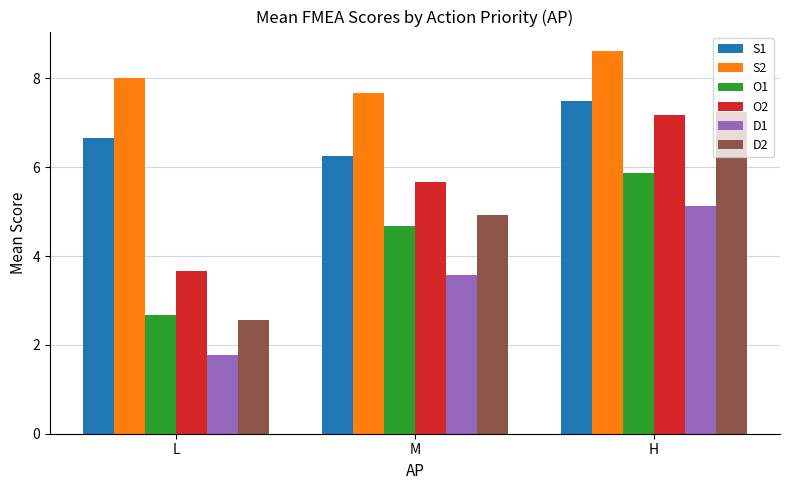

List the labels in order of D1 value, largest first.

H, M, L